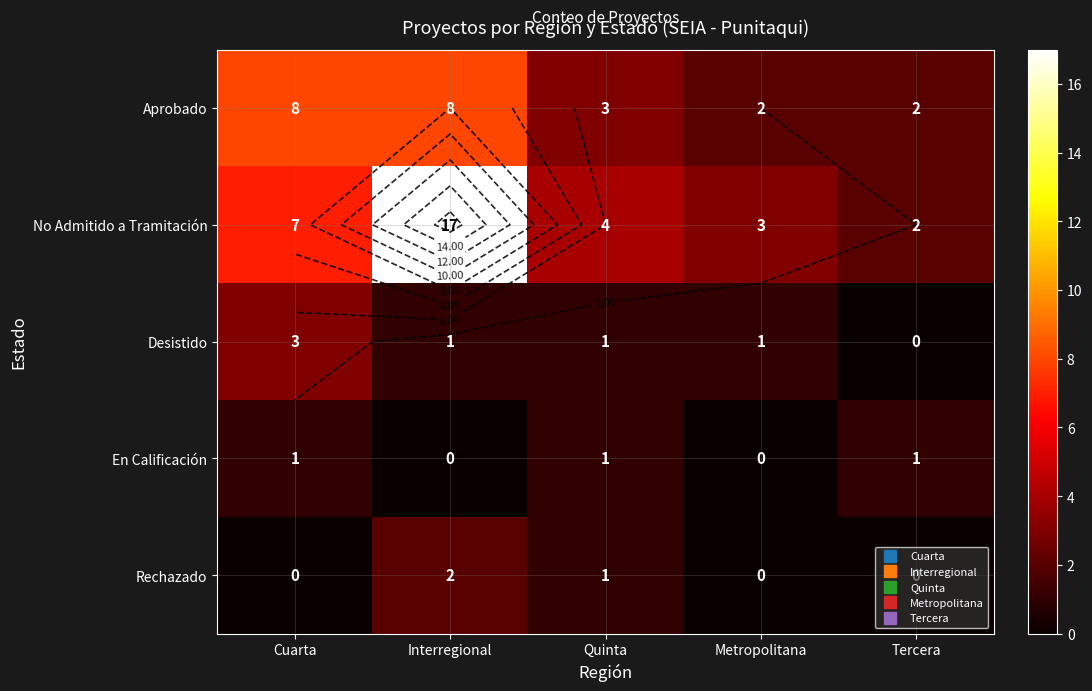

What is the difference between the maximum and minimum values in the Desistido series?

3